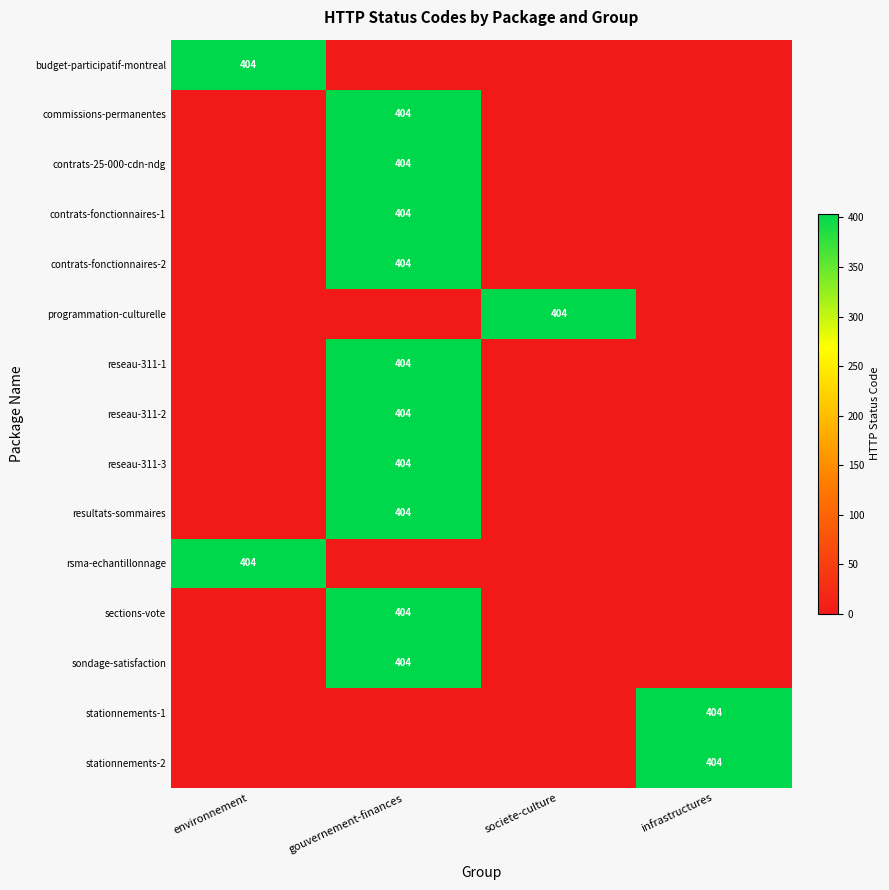

Between societe-culture and gouvernement-finances, which is larger?

societe-culture